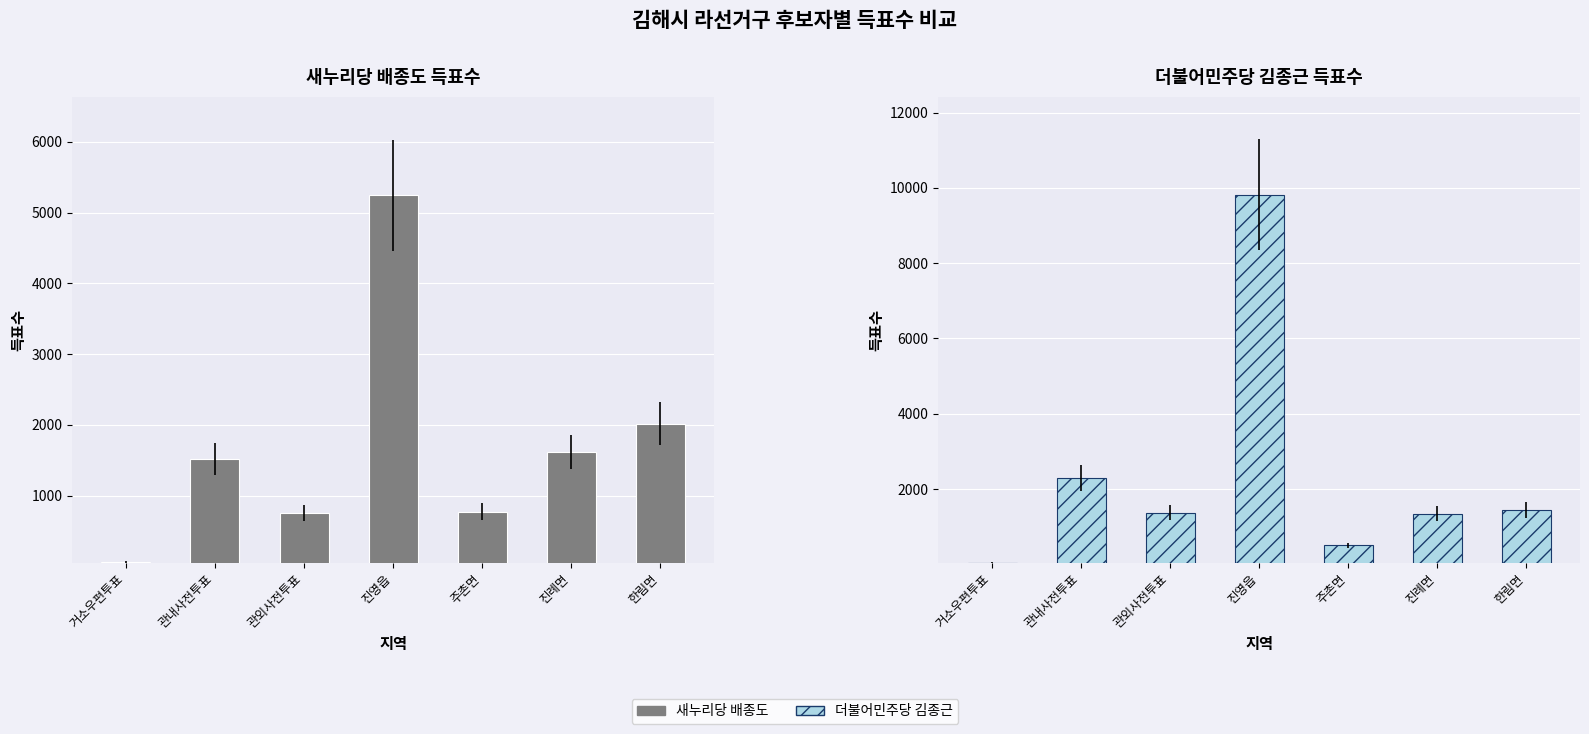

The 새누리당 배종도 series shows 237 at 주촌면. True or false?

False